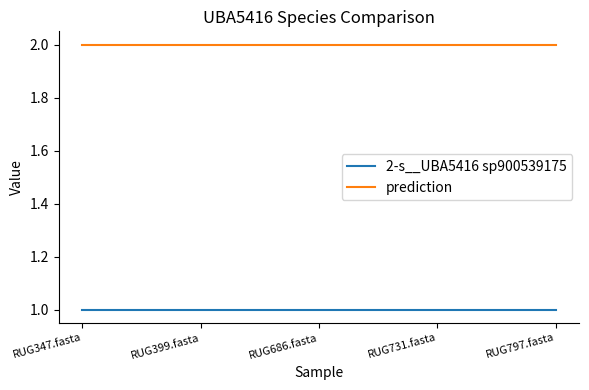

How many lines are shown in the chart?

2